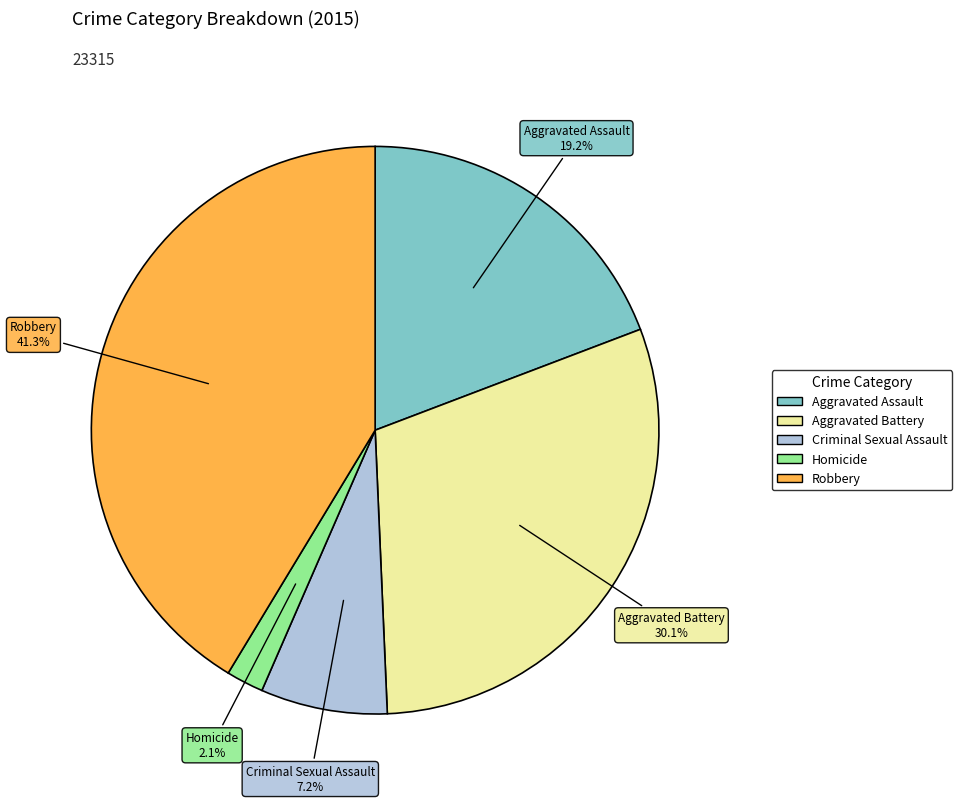

To the nearest percent, what portion does Robbery represent?

41%